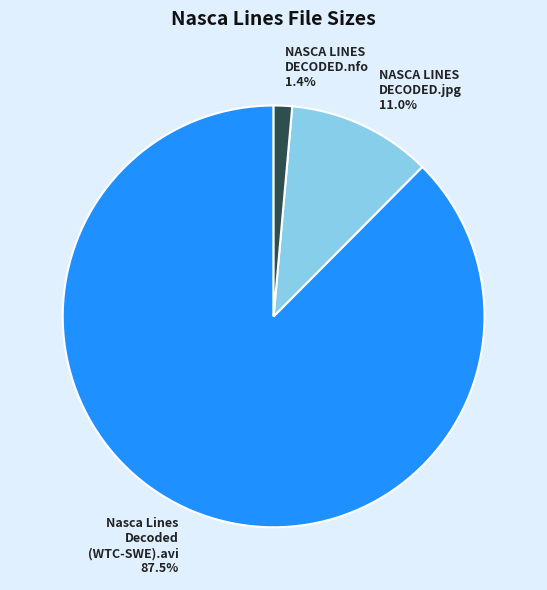

Is there a majority slice in this chart?

Yes